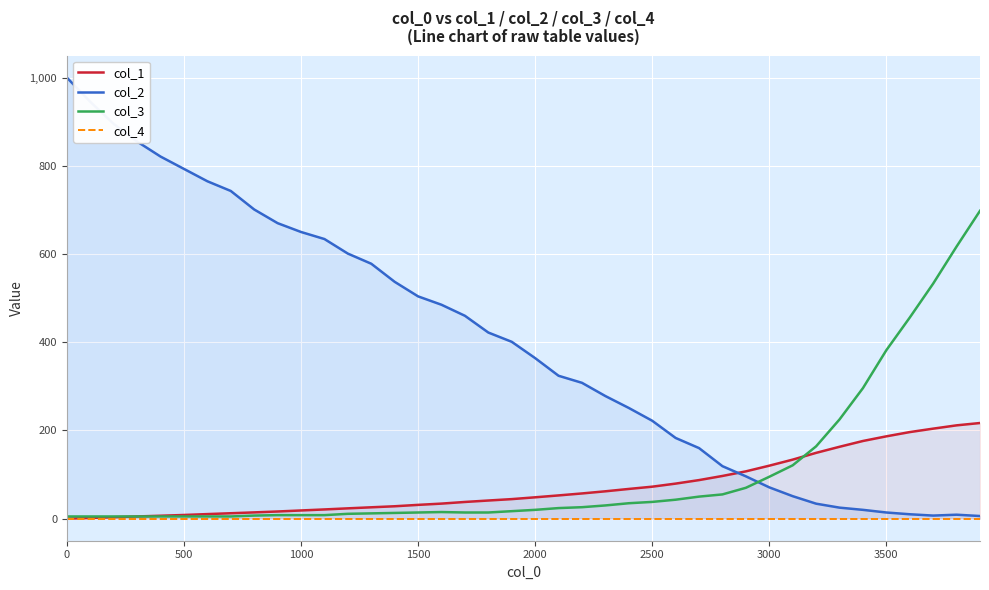

True or false: col_2 and col_3 cross at least once.

True